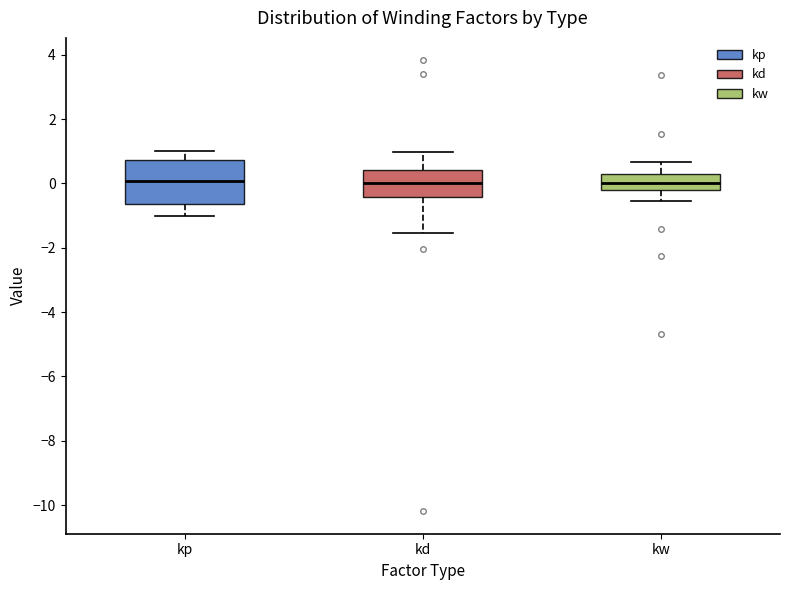

Which box is the tallest, from its lower edge to its upper edge?

kp